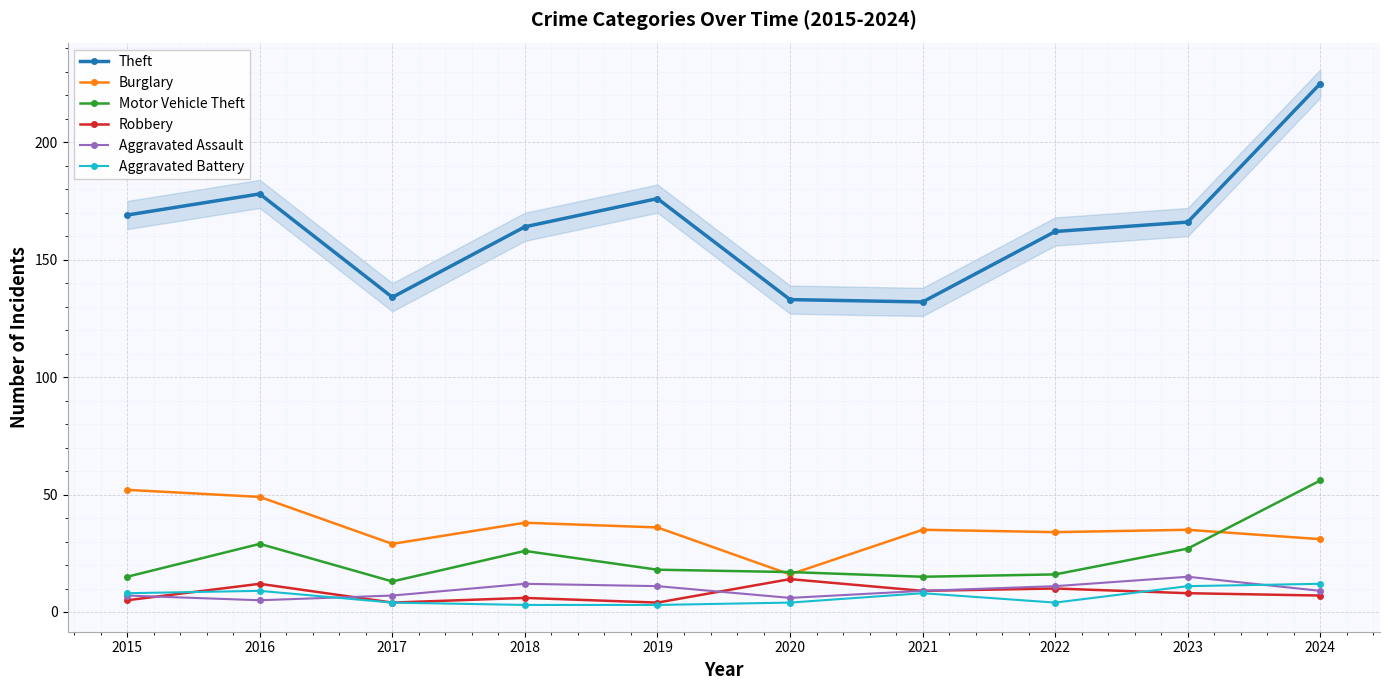

What is the difference between the Burglary values at 2022 and 2015?

18